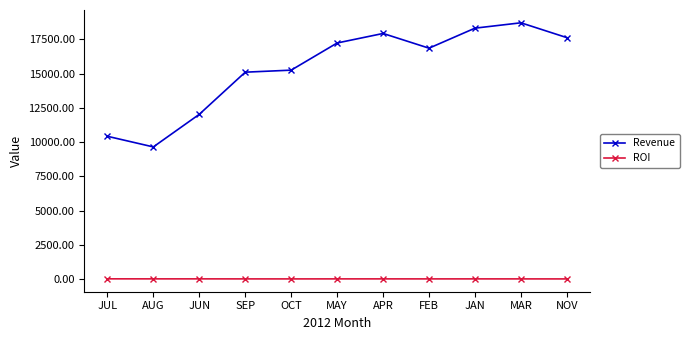

List the series in order of their overall mean, highest first.

Revenue, ROI